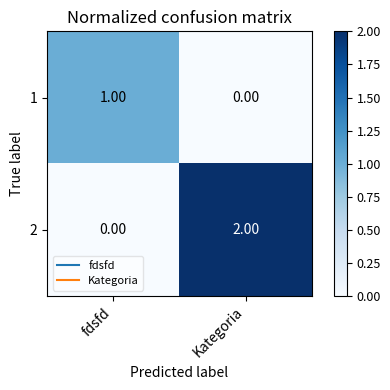

Rank the series by their average value, from highest to lowest.

2, 1